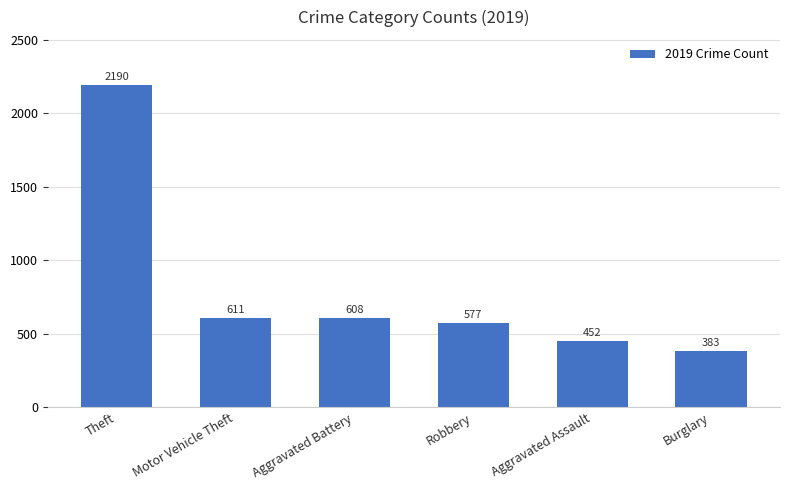

Read the value at Robbery.

577